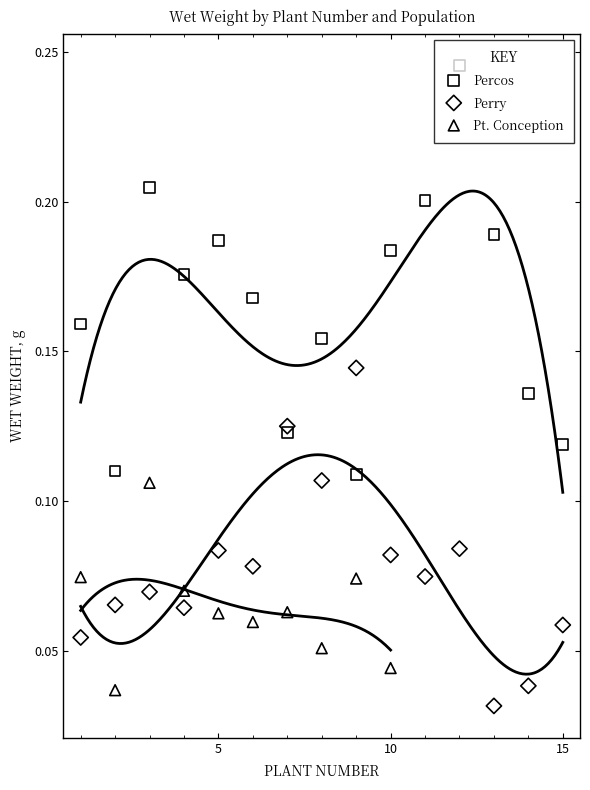

What is the total value across all series at 15?

0.2